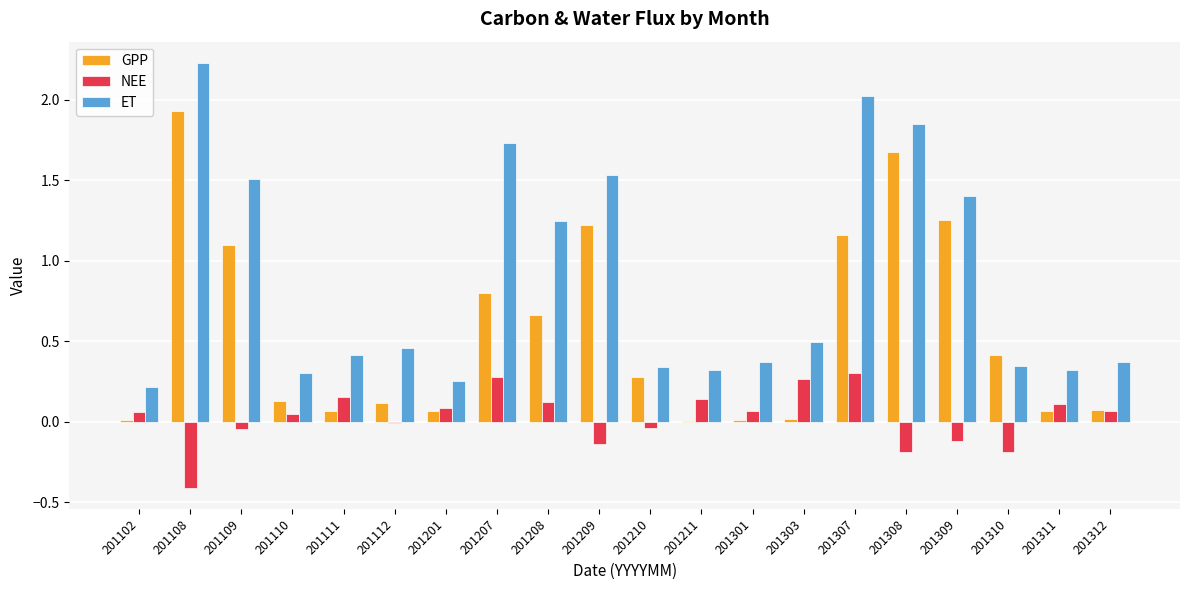

Which series changed the most between 201108 and 201112?

GPP